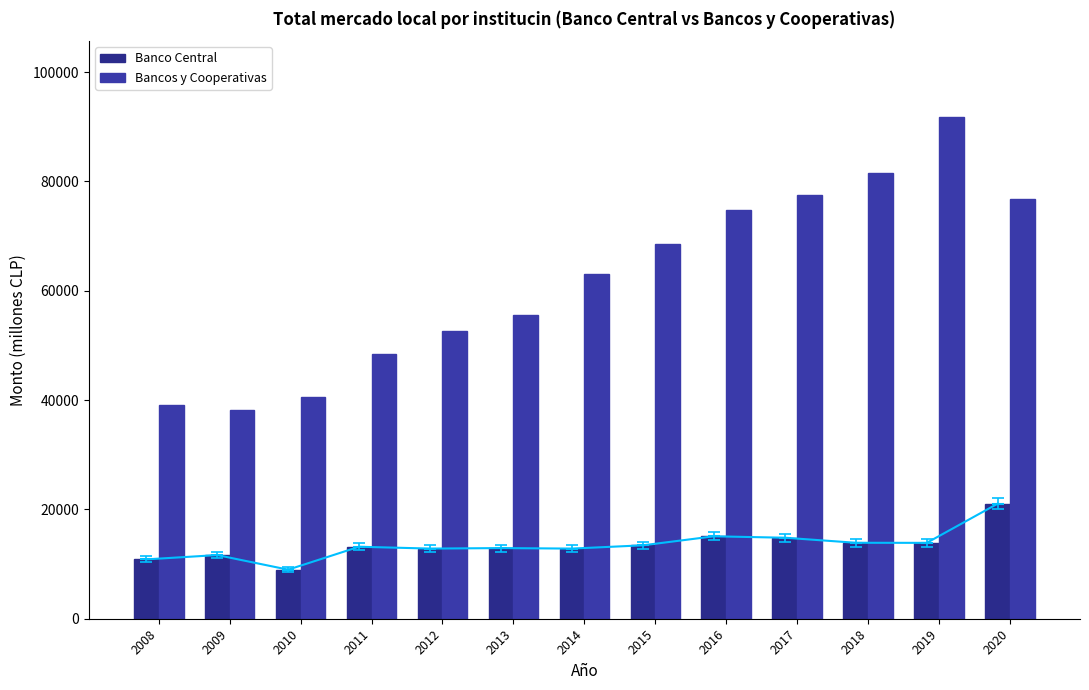

True or false: Banco Central has a value of 18594 at 2014.

False